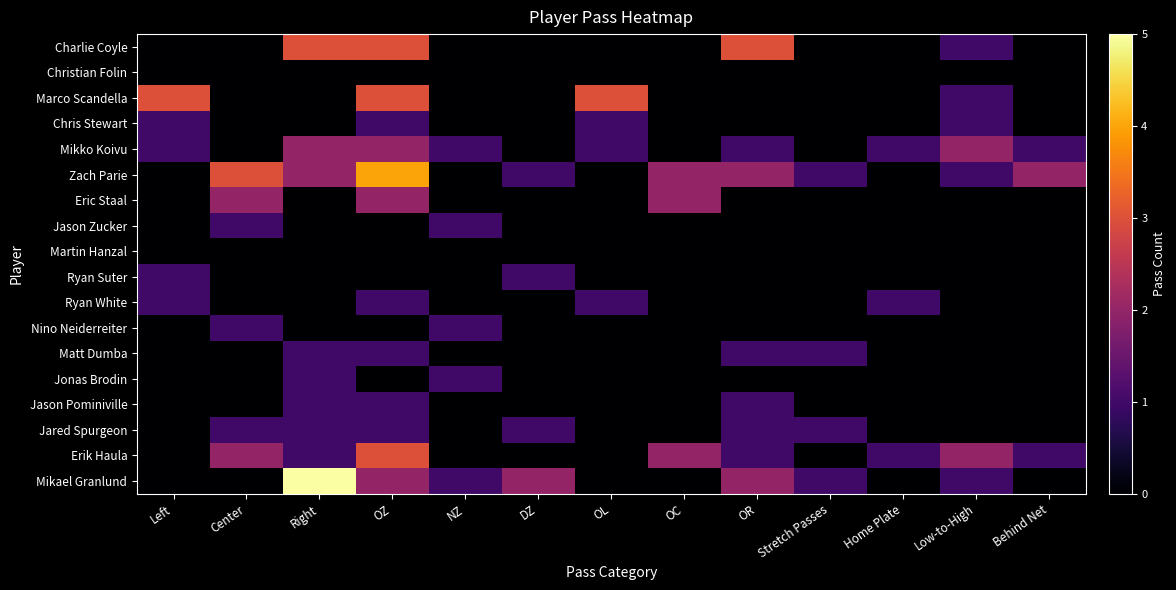

Between OZ and OL, which series saw the biggest shift?

Zach Parie